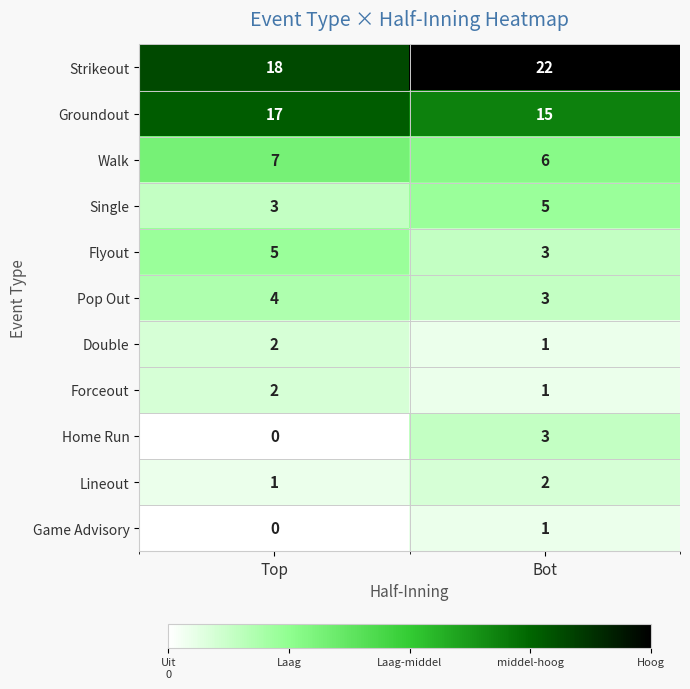

What is the spread (max minus min) of values at Top?

18